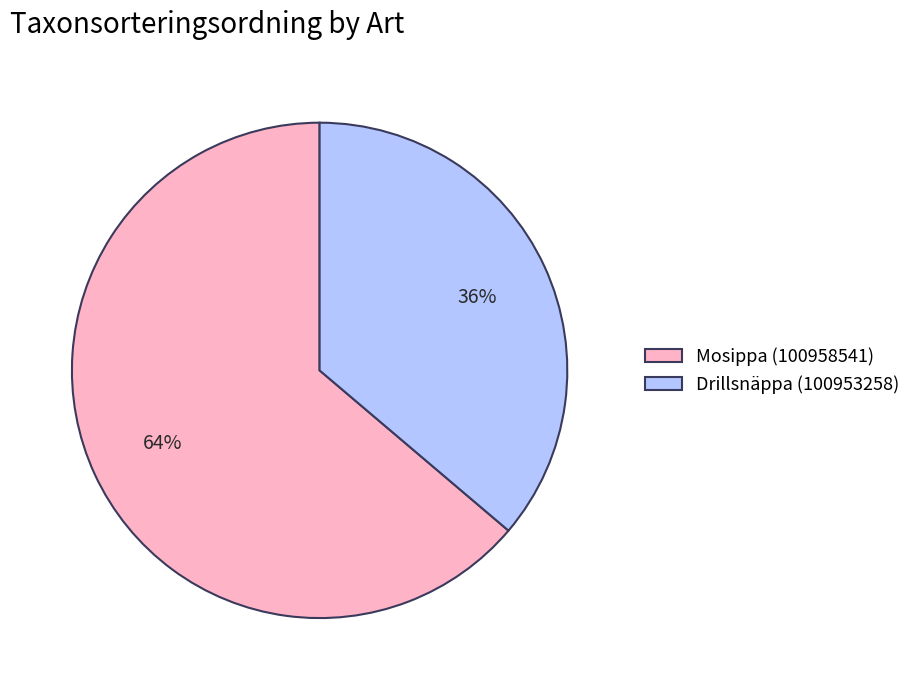

To the nearest percent, what is the difference between the Mosippa (100958541) and Drillsnäppa (100953258) slice percentages?

28%